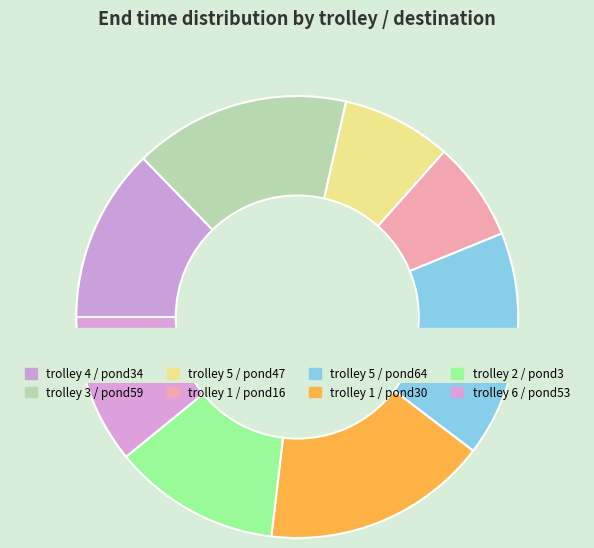

Combined, do trolley 4
pond34 and trolley 3
pond59 account for over 50%?

No